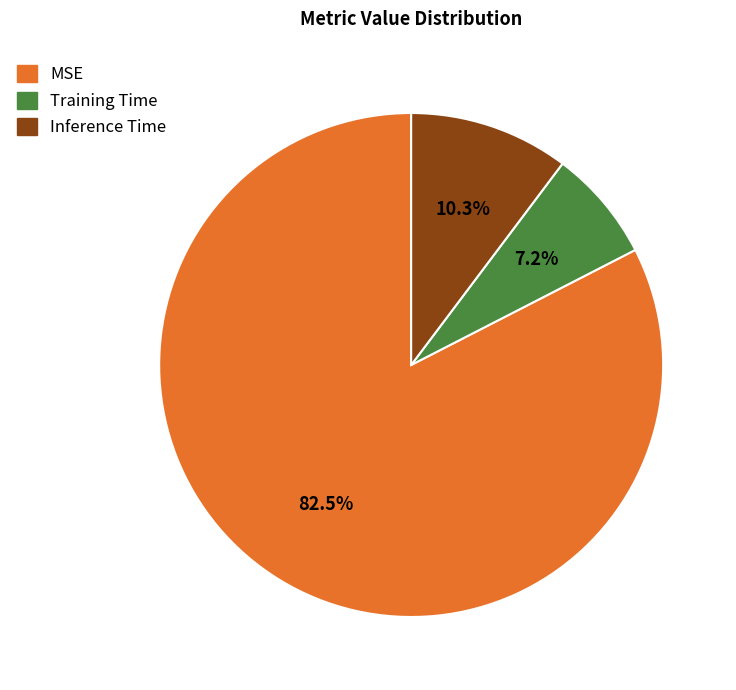

Count the number of slices in the pie.

3